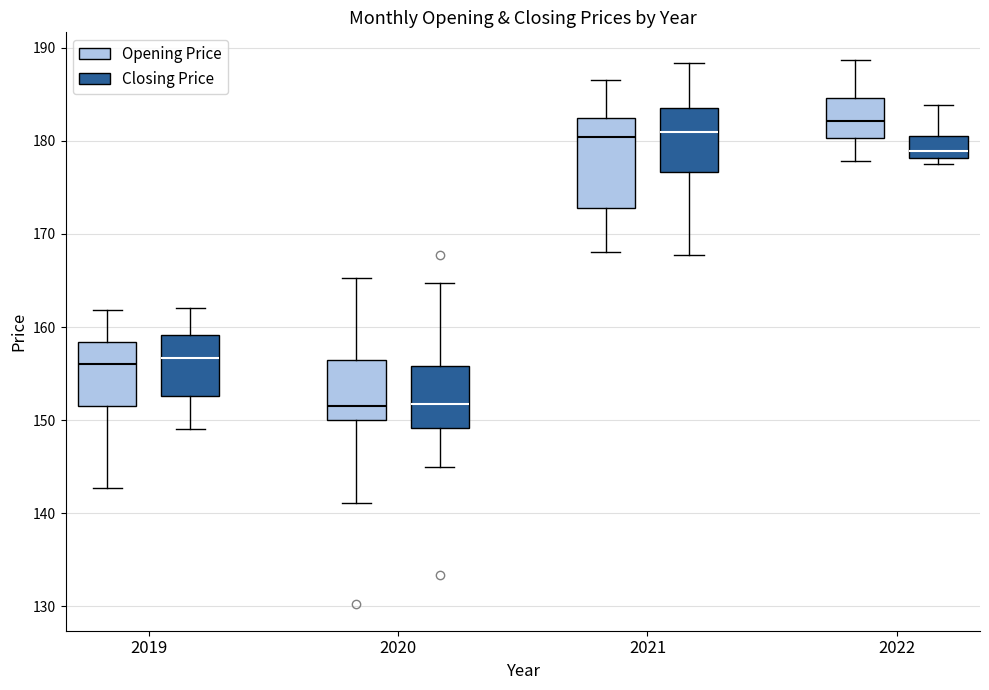

Where is the upper edge of the box for 2022 (Opening Price) on the y-axis? The values are not printed on the chart, so give them approximately, as read against the axis.

185